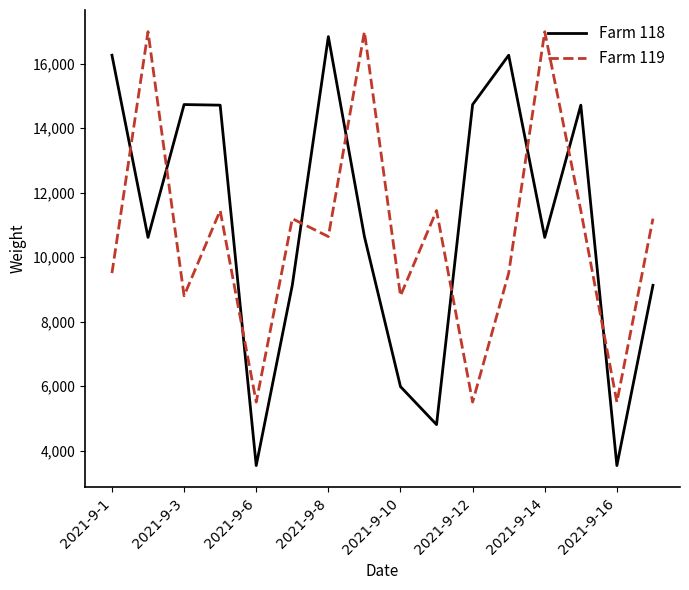

Does the chart have visible grid lines?

No